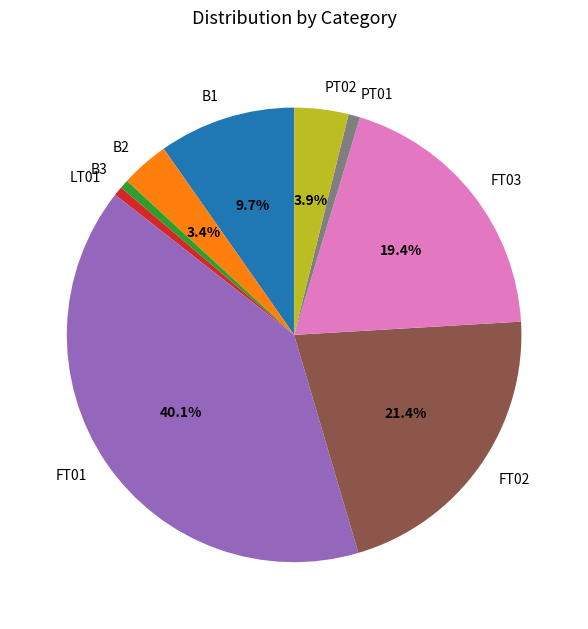

What is the ratio of the value at B1 to the value at LT01?

14.9